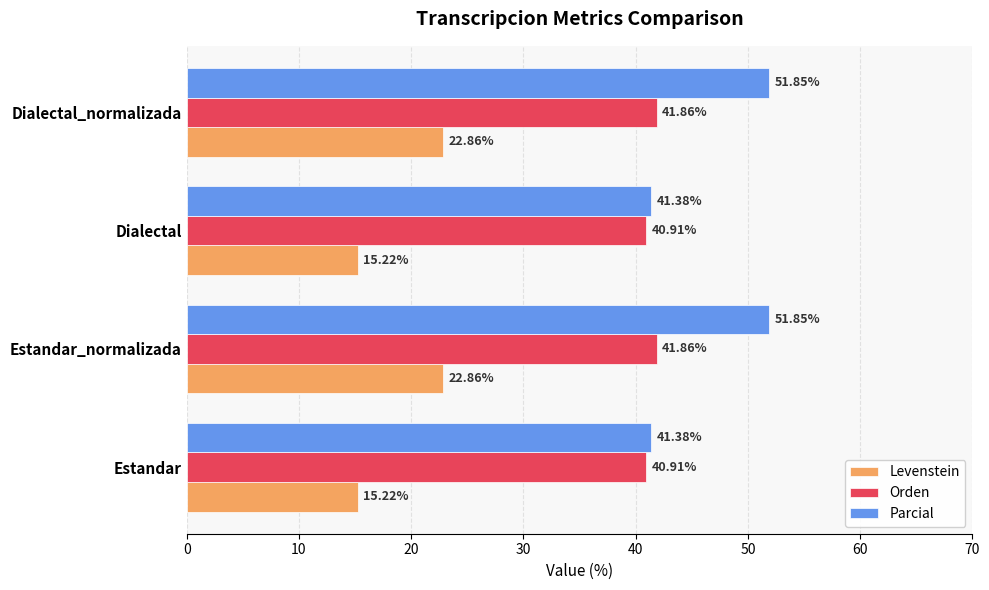

Is the value of Orden at Estandar_normalizada greater than the value of Parcial at Estandar?

Yes